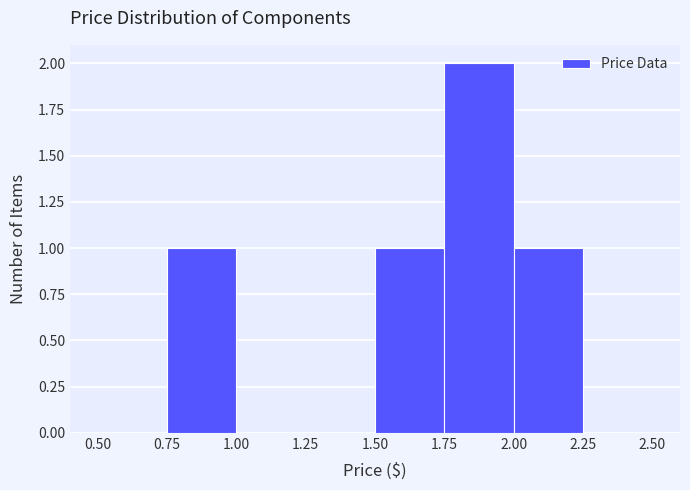

Reading left to right, transcribe this chart: for each bar, give the range it covers on the x-axis and its height. The values are not printed on the chart, so give them approximately, as read against the axis.

0.50 to 0.75: 0
0.75 to 1.00: 1
1.00 to 1.25: 0
1.25 to 1.50: 0
1.50 to 1.75: 1
1.75 to 2.00: 2
2.00 to 2.25: 1
2.25 to 2.50: 0